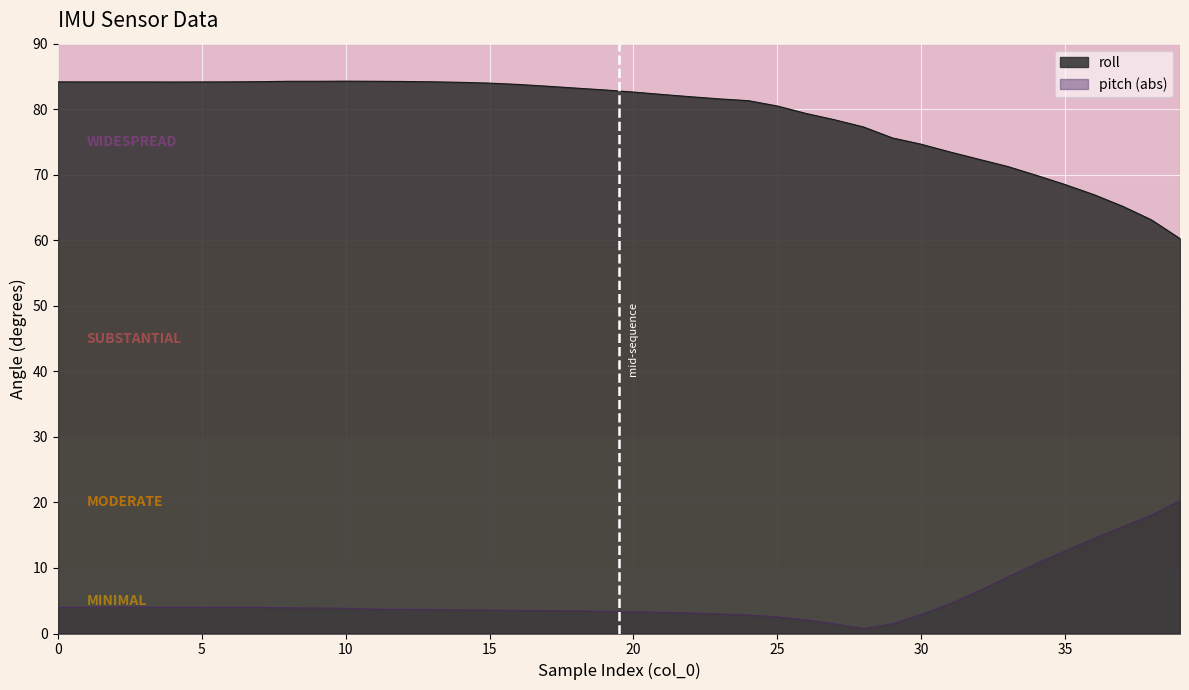

Reading left to right, transcribe all the data shown in this chart.

84.2	84.2	84.2	84.2	84.2	84.2	84.2	84.2	84.3	84.3	84.3	84.3	84.2	84.2	84.1	84.0	83.8	83.5	83.2	82.9	82.6	82.2	81.9	81.6	81.3	80.5	79.3	78.4	77.3	75.6	74.7	73.5	72.4	71.3	69.9	68.5	67.0	65.2	63.1	60.2